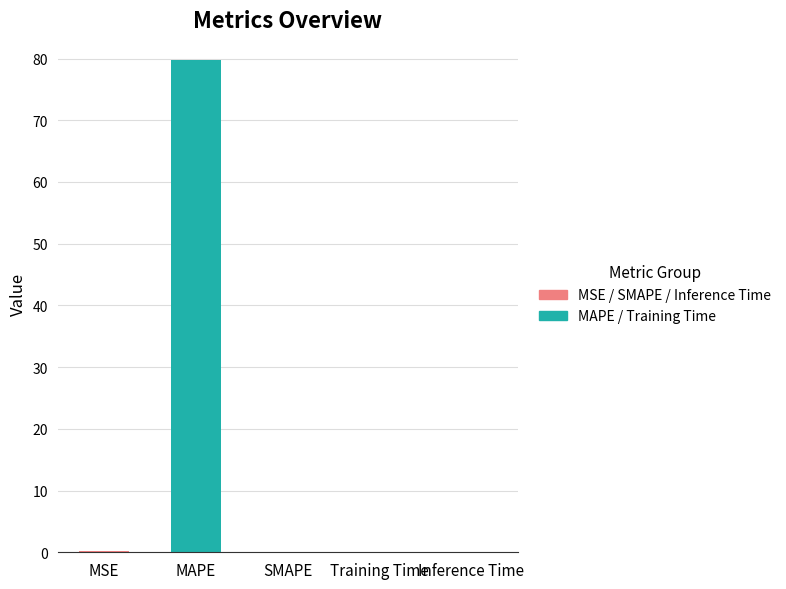

What is the sum of all values?

79.9